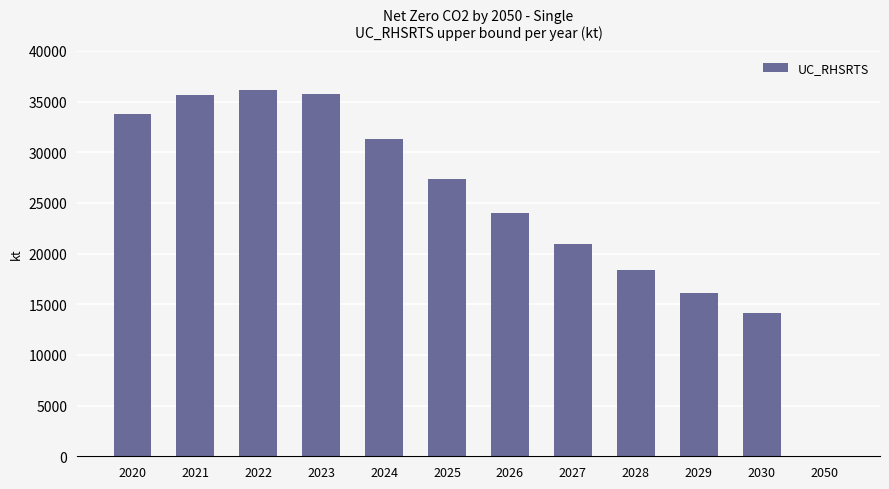

What is the difference between the values at 2028 and 2027?

2613